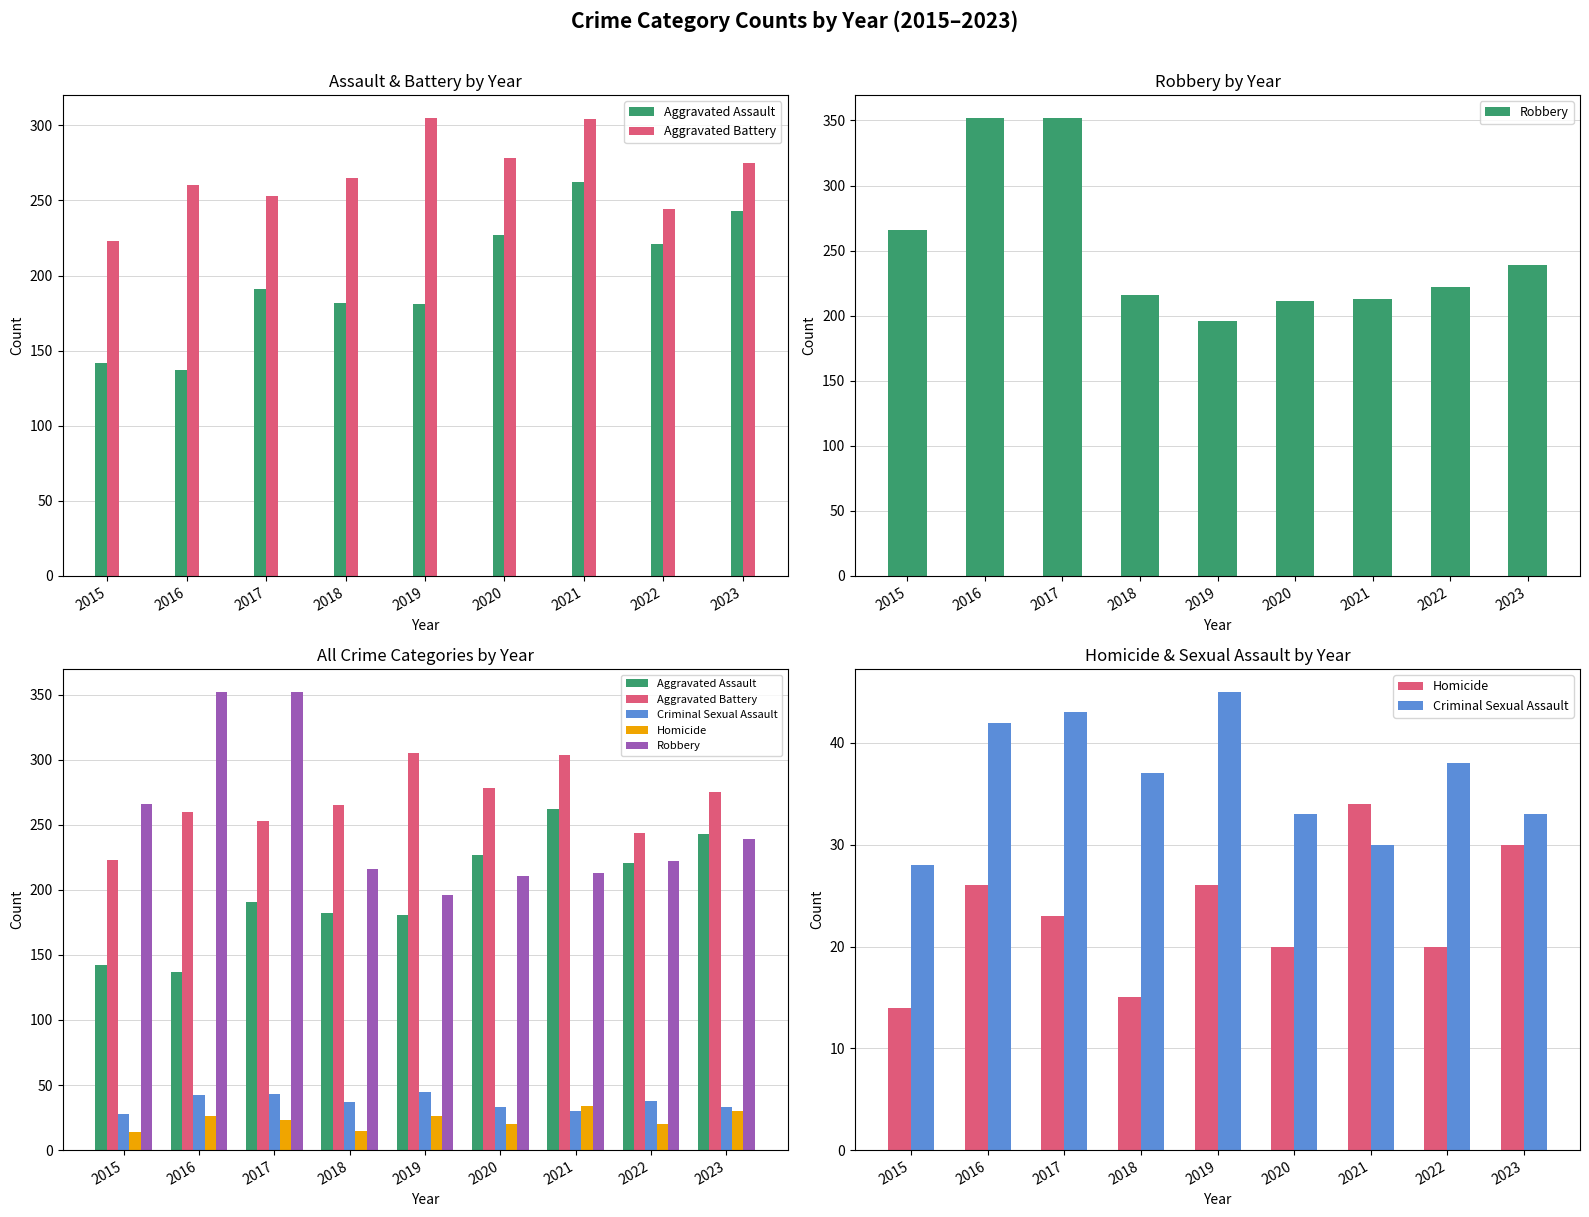

What is the greatest value displayed?

352